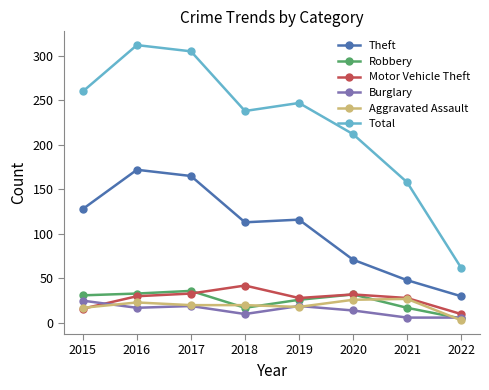

What is the spread (max minus min) of values at 2020?

198